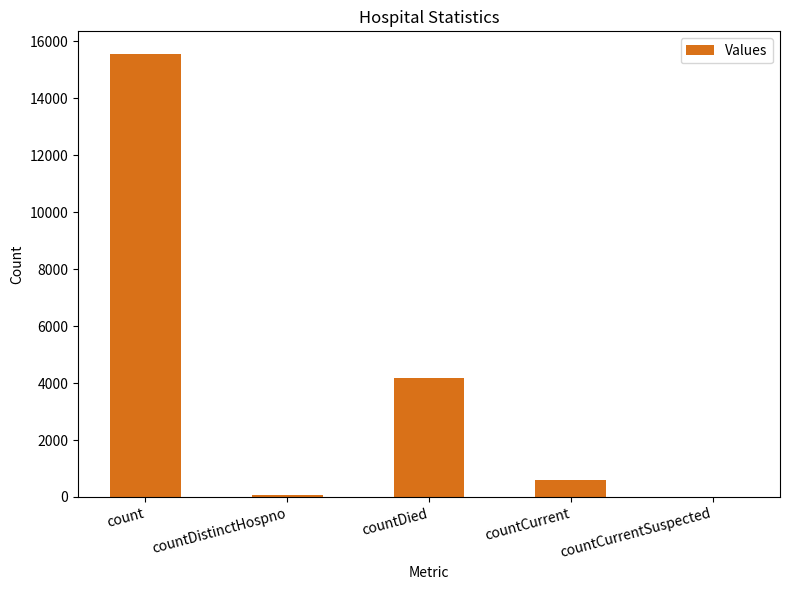

Where is the data nearest to the value 7784?

countDied